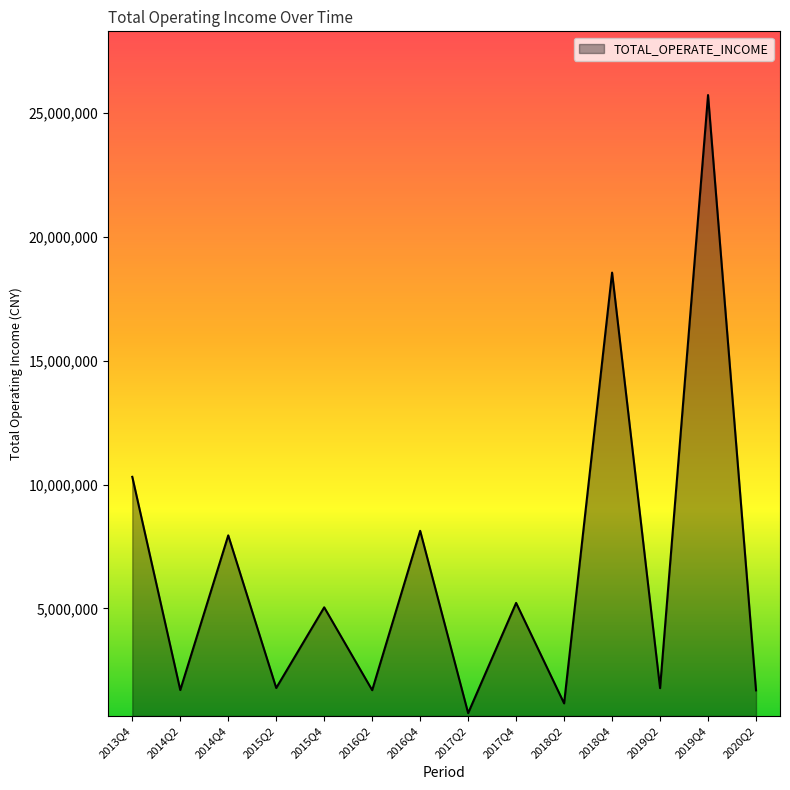

What is the change in value from 2013Q4 to 2019Q2?

-8534288.8